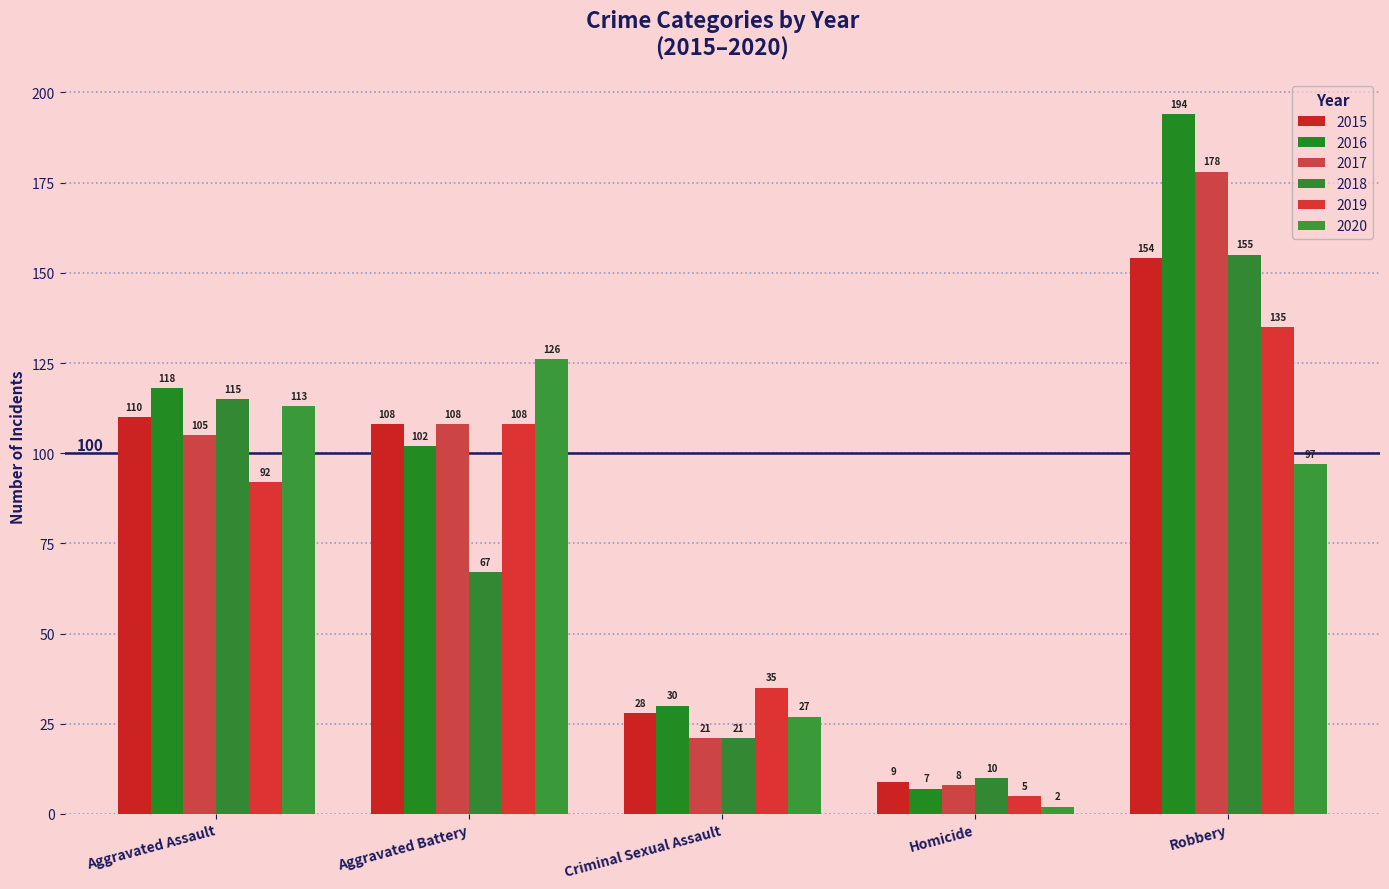

The value of 2015 at Aggravated Battery is 108. True or false?

True